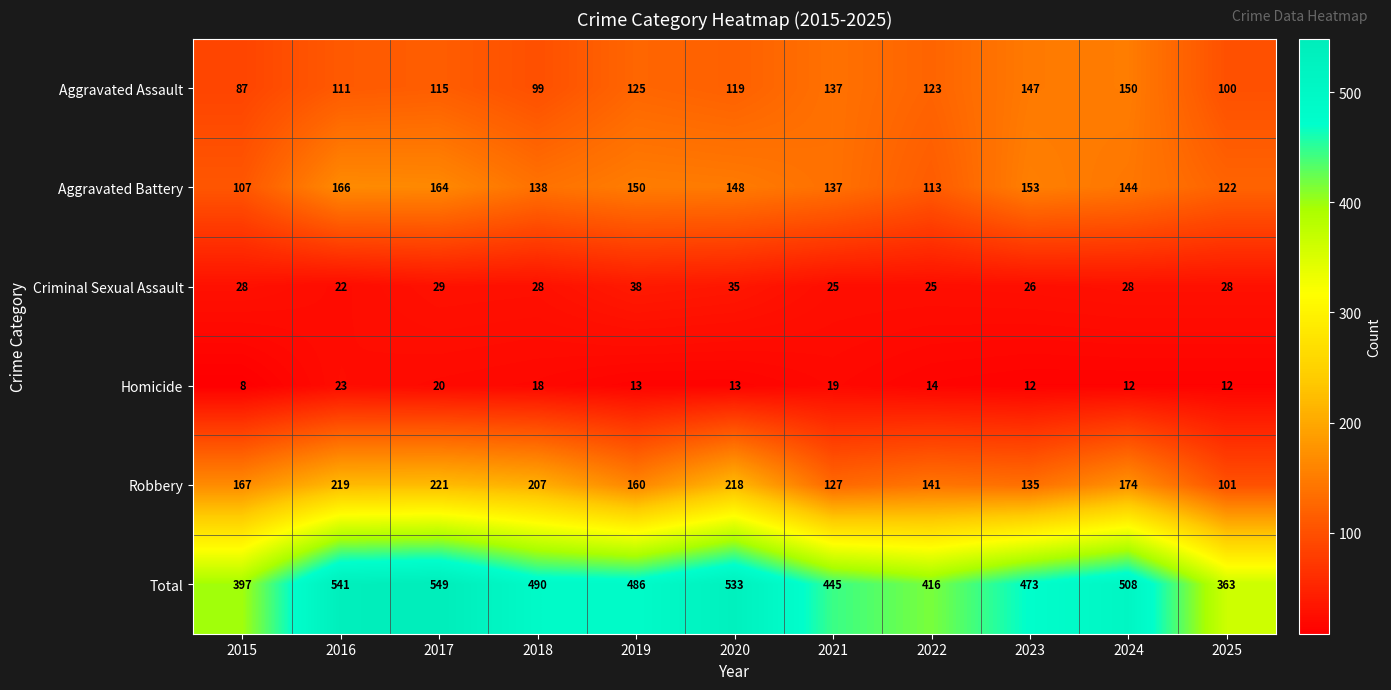

Which series has the largest total across all categories?

Total